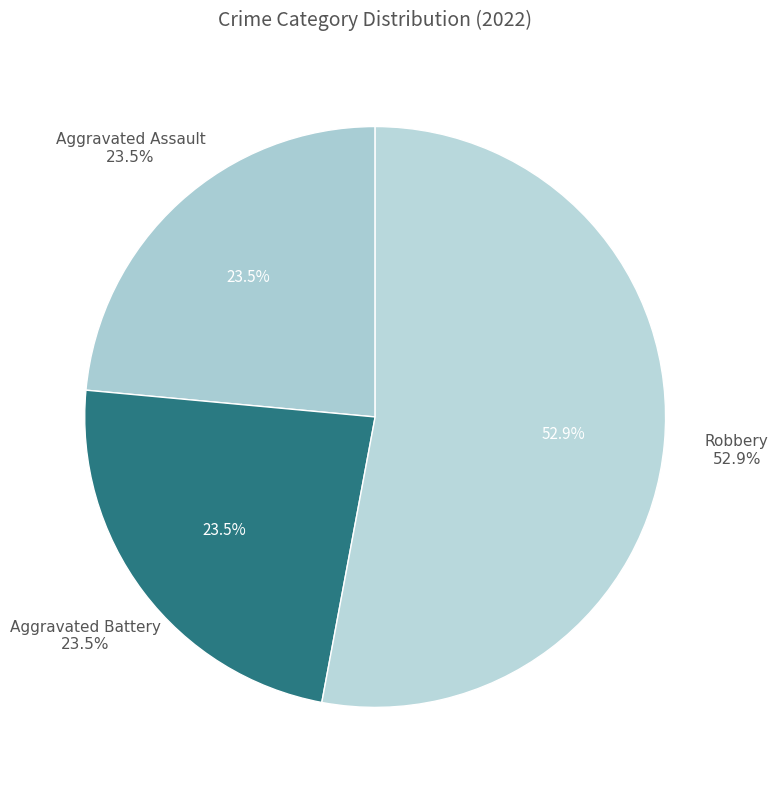

What percentage is the Aggravated Battery slice, to the nearest percent?

24%